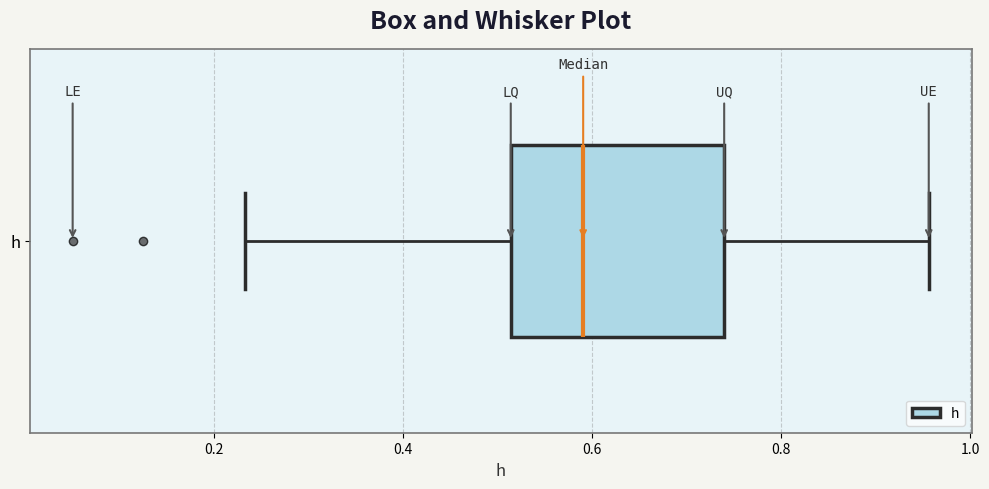

Read this box plot against the x-axis: the position of the median line, the range covered by the box, and the ends of both whiskers. The values are not printed on the chart, so give them approximately, as read against the axis.

median 0.60, box 0.52 to 0.74, whiskers 0.24 to 0.96